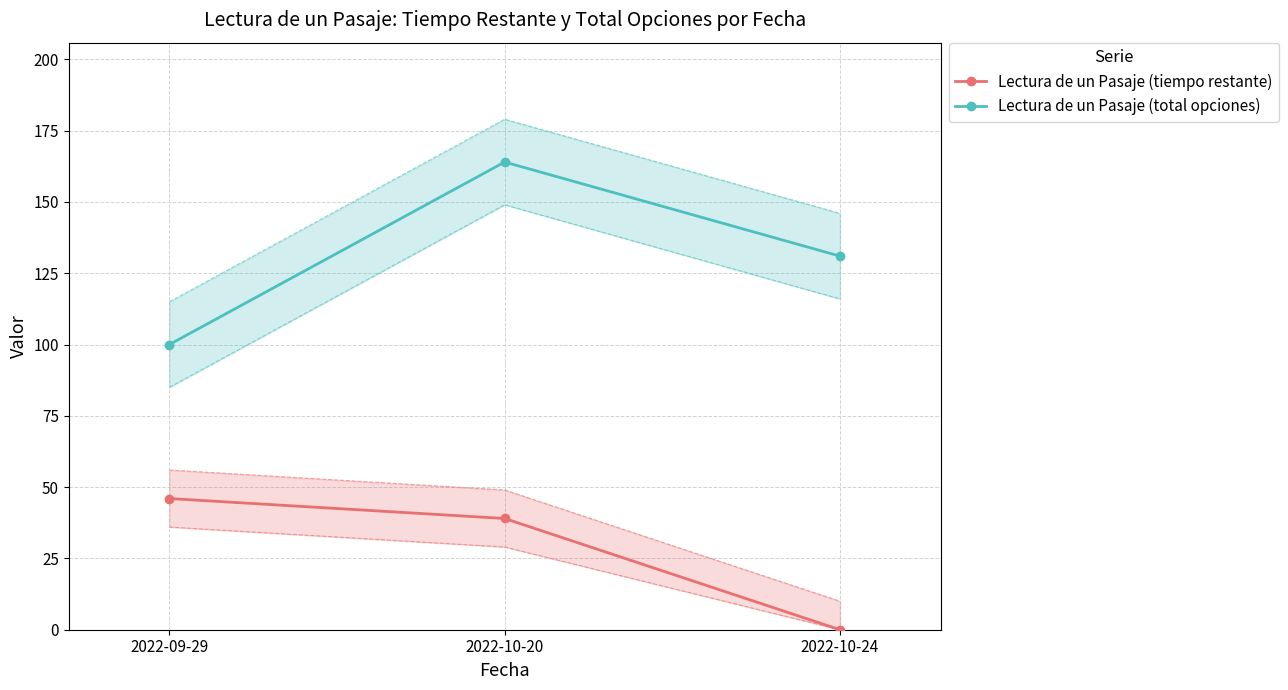

Is the value of Lectura de un Pasaje (tiempo restante) at 2022-10-20 greater than the value of Lectura de un Pasaje (total opciones) at 2022-09-29?

No